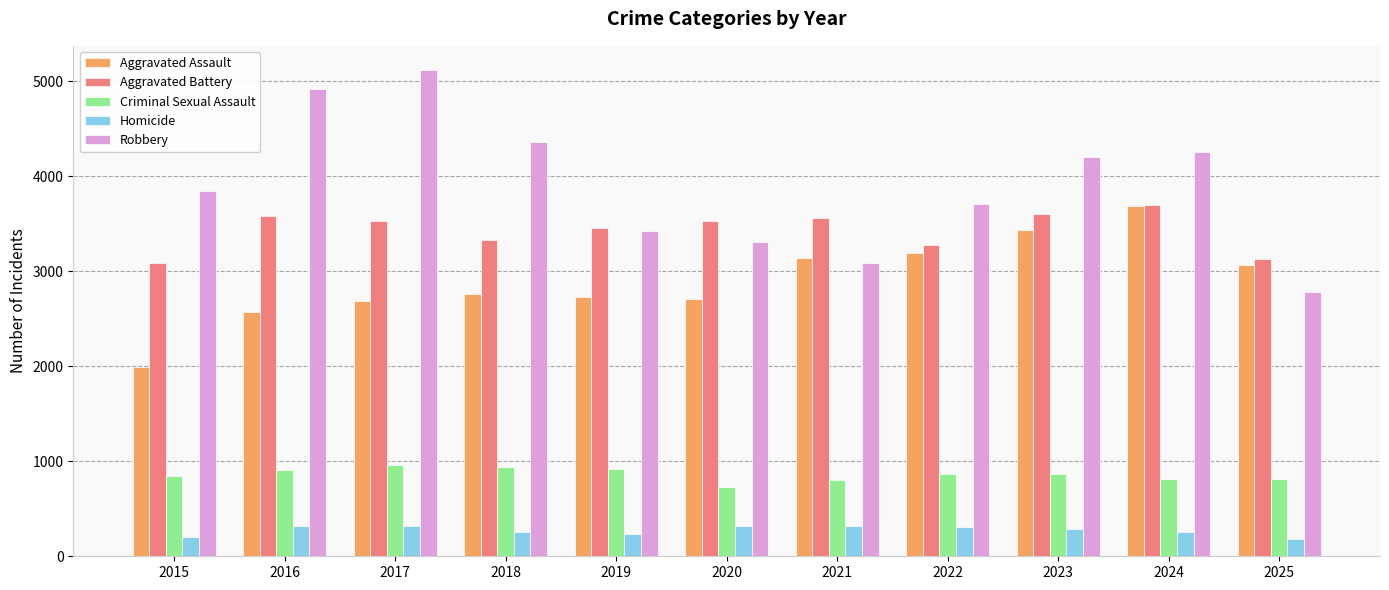

What is the total value across all series at 2025?

9971